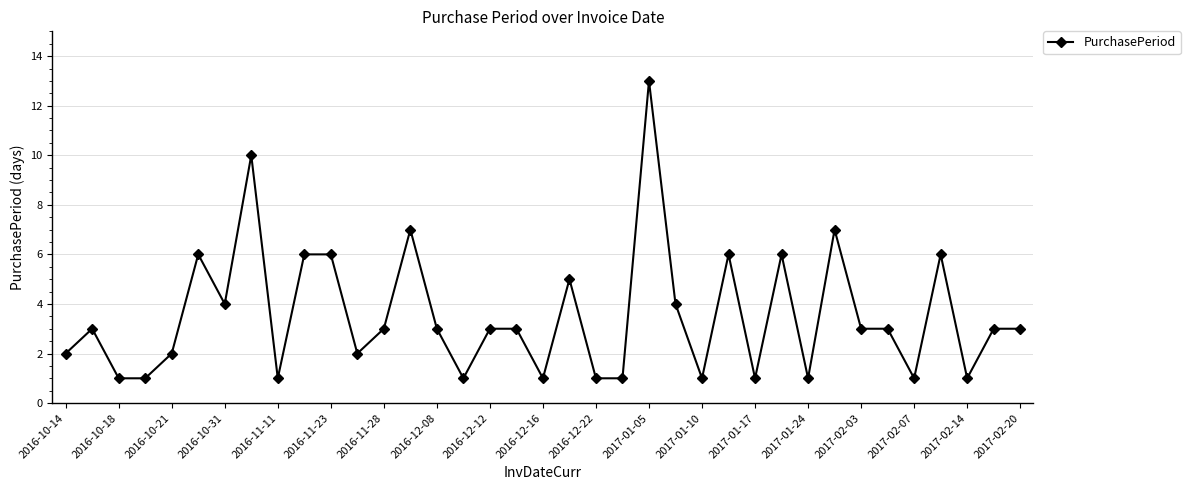

What is the value of the 14th point from the left?

7